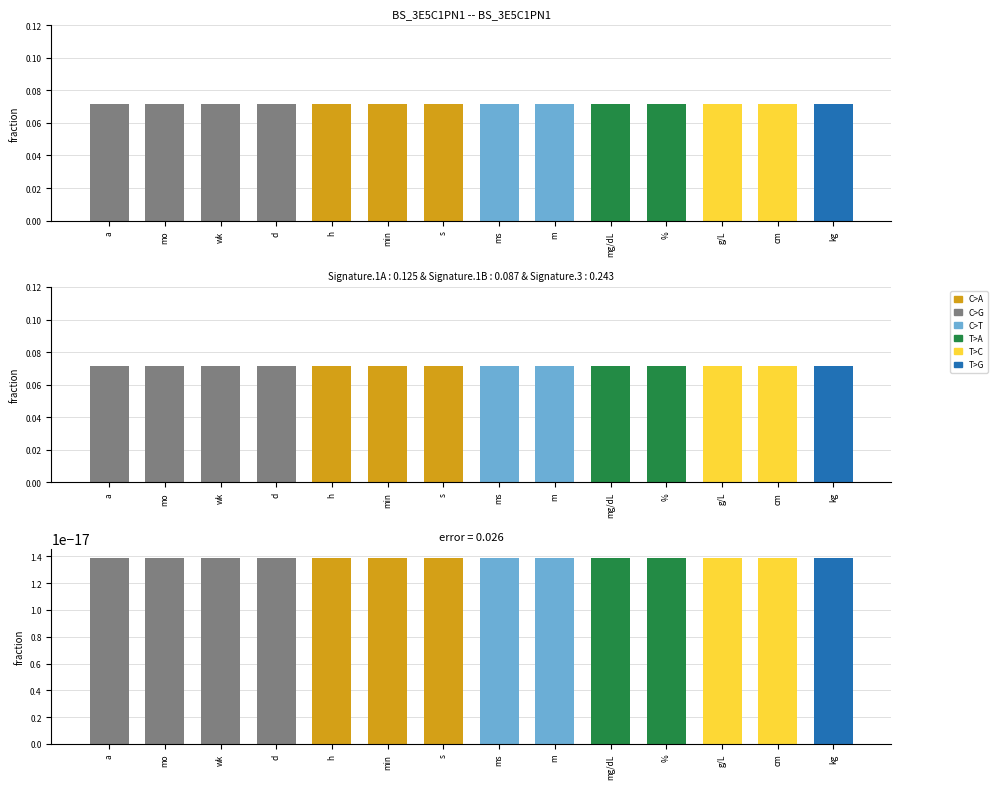

What is the label of the 8th bar from the left?

ms